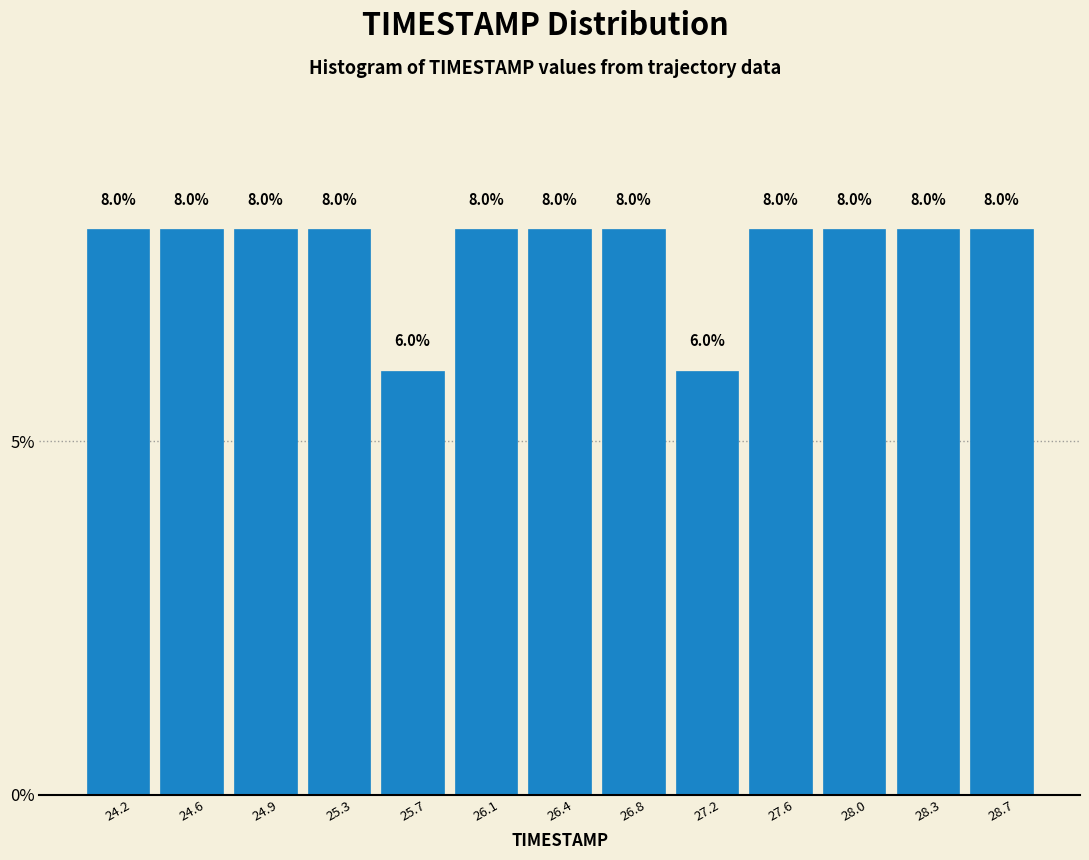

Reading left to right, transcribe this chart: for each bar, give the range it covers on the x-axis and its height. The bar edges are not printed on the chart, so give them approximately, as read against the axis.

24.00 to 24.40: 8.0
24.40 to 24.75: 8.0
24.75 to 25.15: 8.0
25.15 to 25.50: 8.0
25.50 to 25.90: 6.0
25.90 to 26.25: 8.0
26.25 to 26.65: 8.0
26.65 to 27.00: 8.0
27.00 to 27.40: 6.0
27.40 to 27.75: 8.0
27.75 to 28.15: 8.0
28.15 to 28.50: 8.0
28.50 to 28.90: 8.0